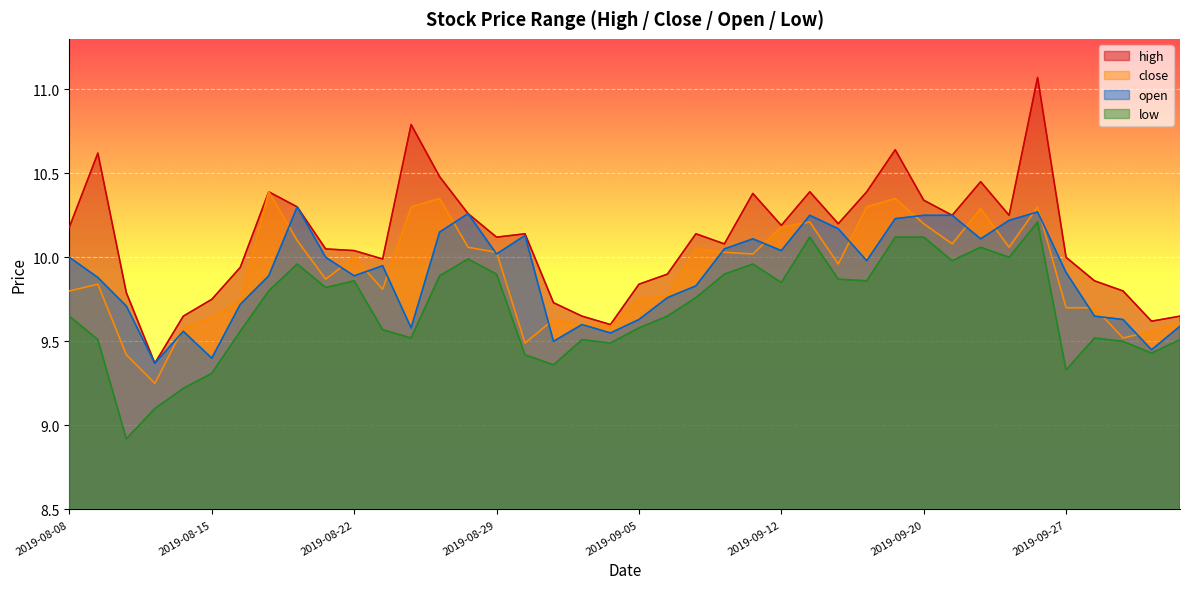

At which category is the sum across all series the highest?

2019-09-26